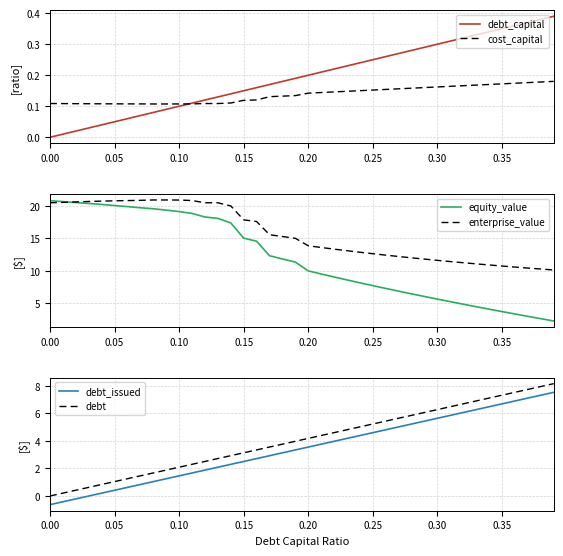

At how many categories does at least one series exceed 0?

40